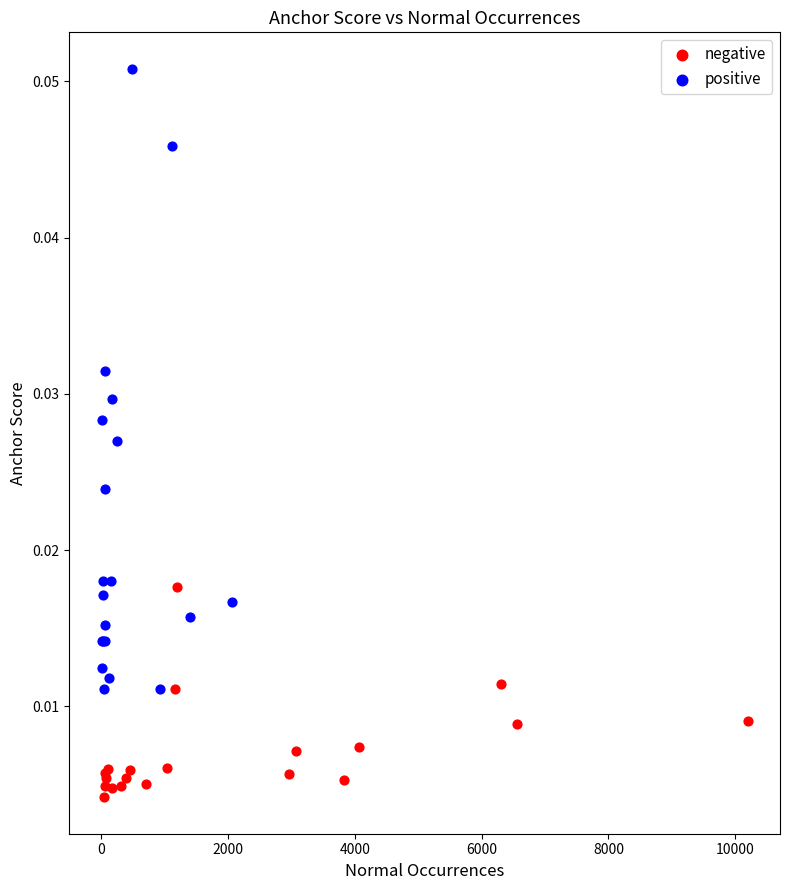

Which series has the largest Y range (max minus min)?

positive